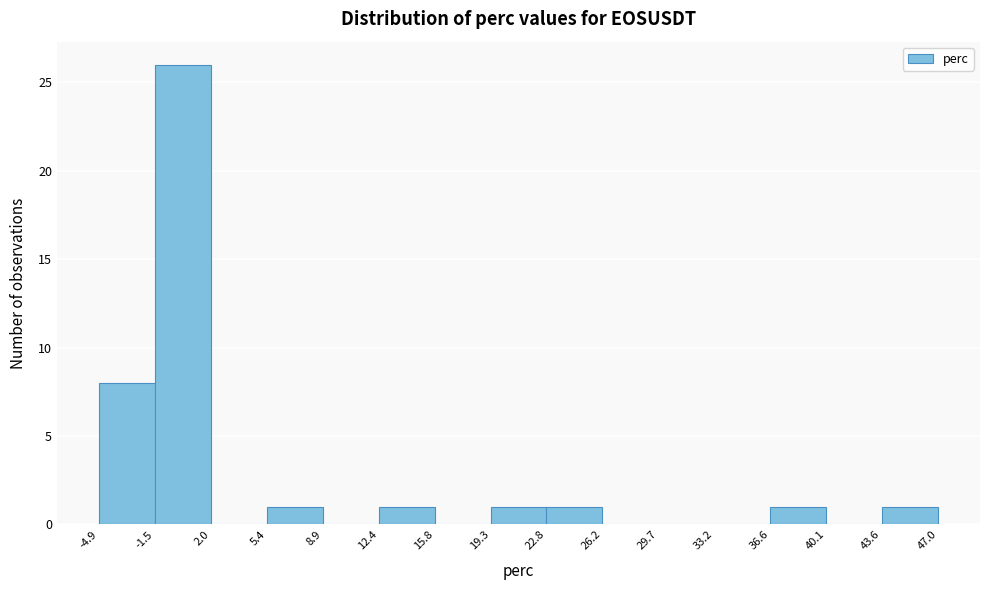

Reading left to right, list every bar in this chart as the range it spans on the x-axis followed by its height. The values are not printed on the chart, so give them approximately, as read against the axis.

-4.9 to -1.5: 8
-1.5 to 2.0: 26
2.0 to 5.4: 0
5.4 to 8.9: 1
8.9 to 12.4: 0
12.4 to 15.8: 1
15.8 to 19.3: 0
19.3 to 22.8: 1
22.8 to 26.2: 1
26.2 to 29.7: 0
29.7 to 33.2: 0
33.2 to 36.6: 0
36.6 to 40.1: 1
40.1 to 43.6: 0
43.6 to 47.0: 1